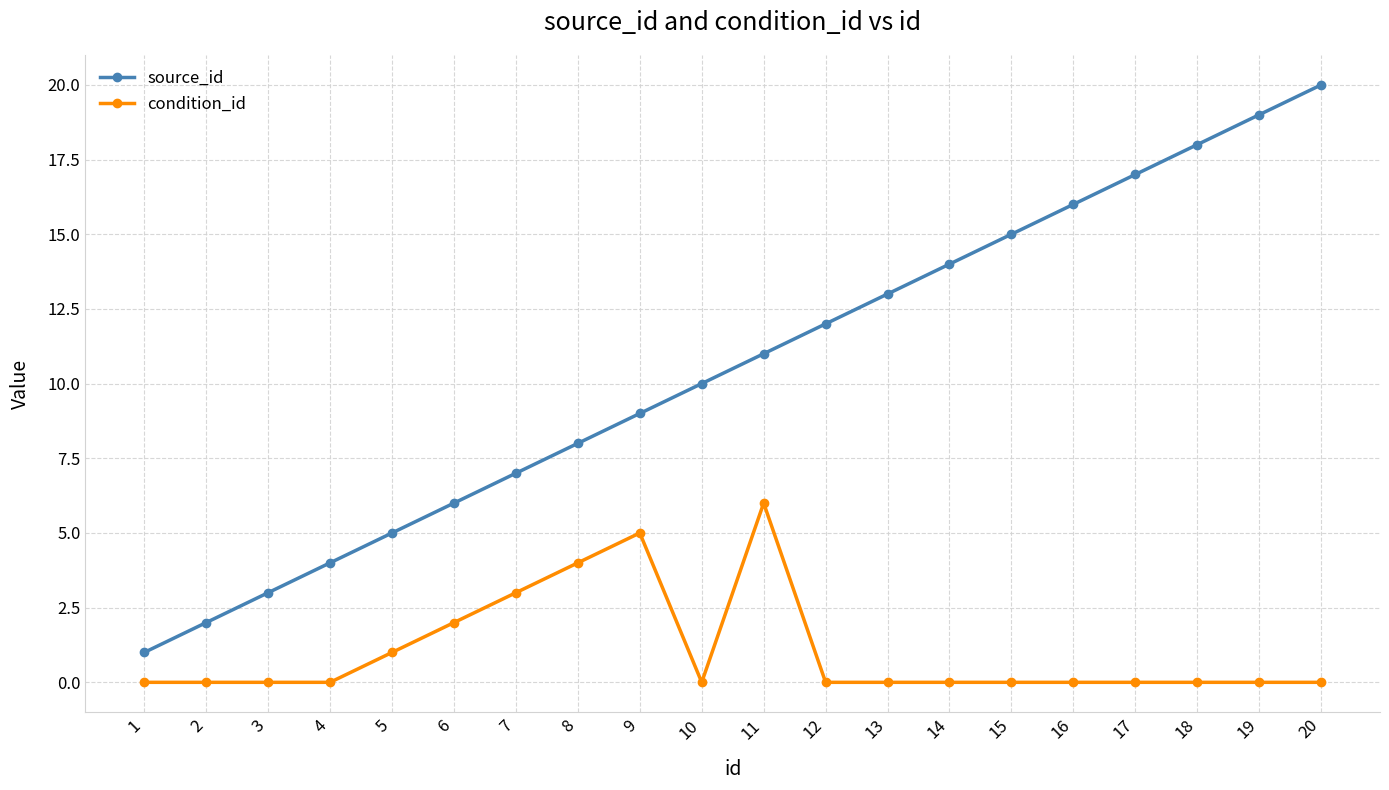

True or false: condition_id has more than 1 interior local peaks.

True